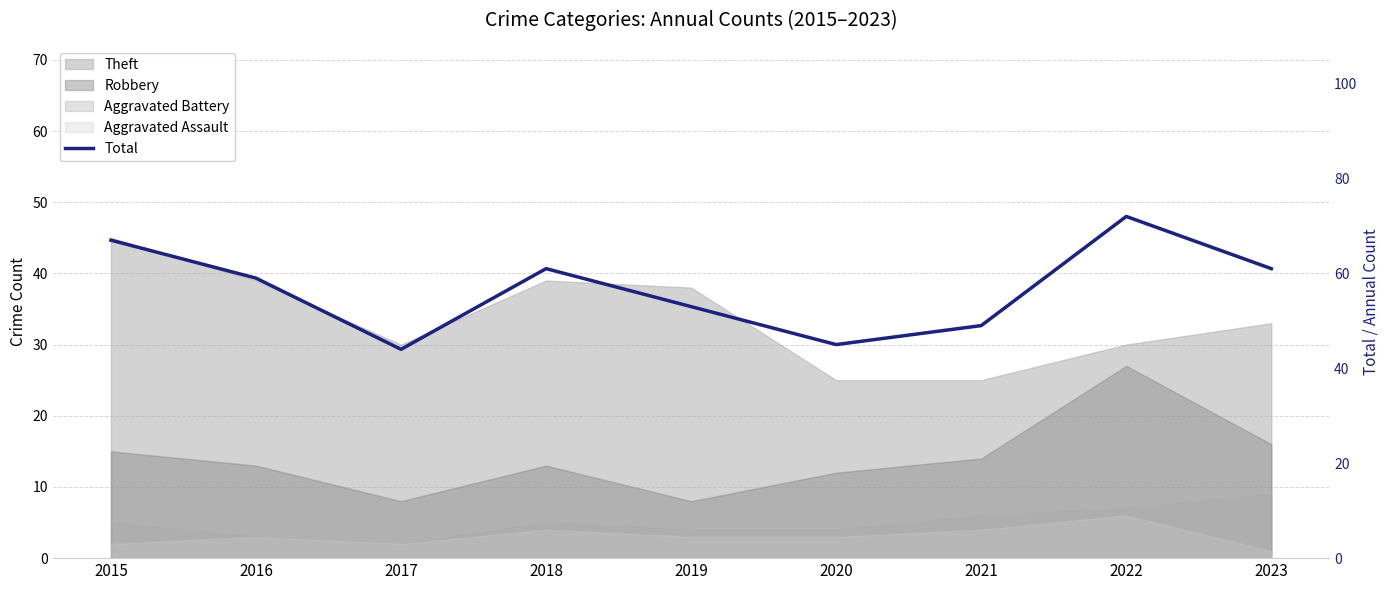

What is the sum of all values?

511